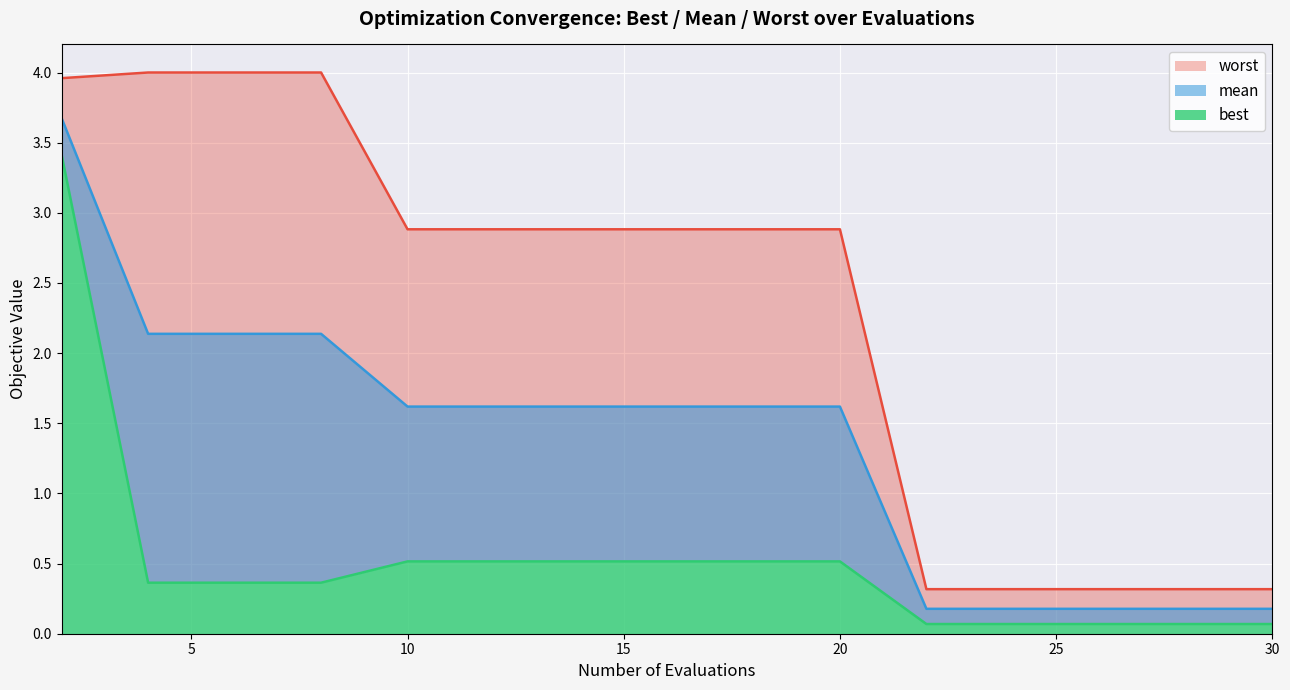

Between 26 and 12, which is larger?

12